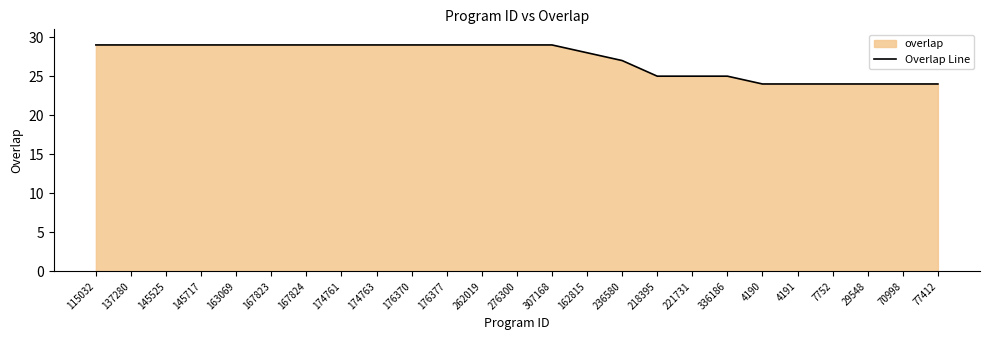

What is the value of the 12th point from the left?

29